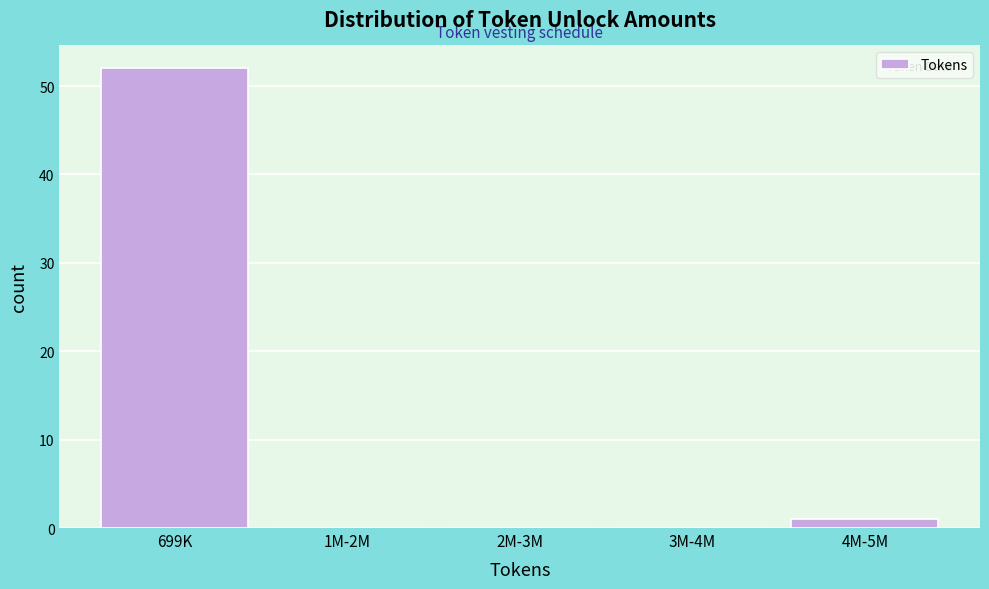

Reading left to right, what are all the values shown in this chart?

699K=52	1M-2M=0	2M-3M=0	3M-4M=0	4M-5M=1